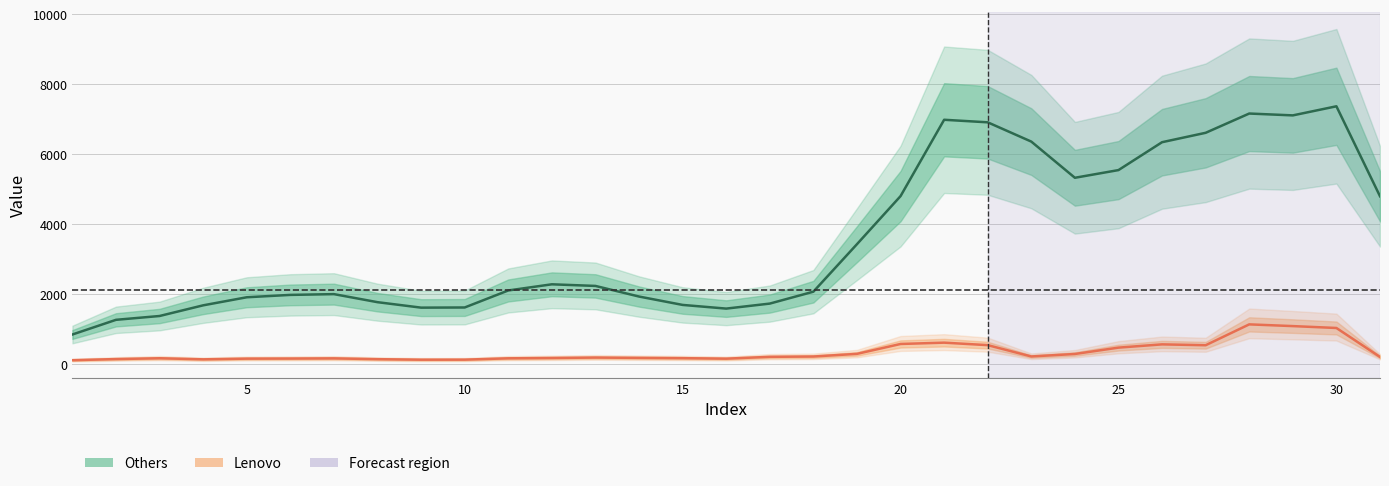

How many interior local valleys does the Others series have?

4